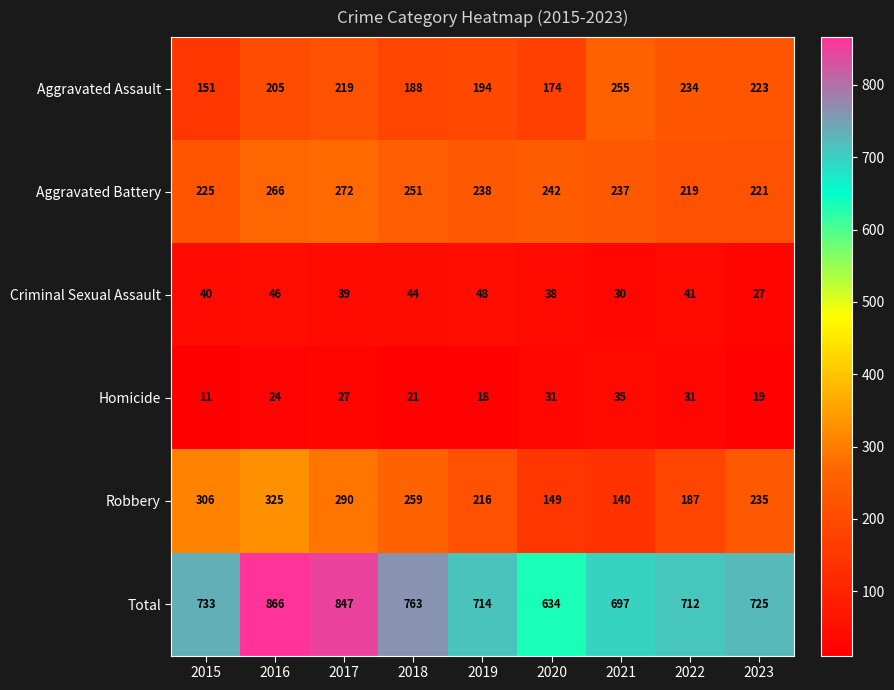

List the series in order of their peak value, highest first.

Total, Robbery, Aggravated Battery, Aggravated Assault, Criminal Sexual Assault, Homicide